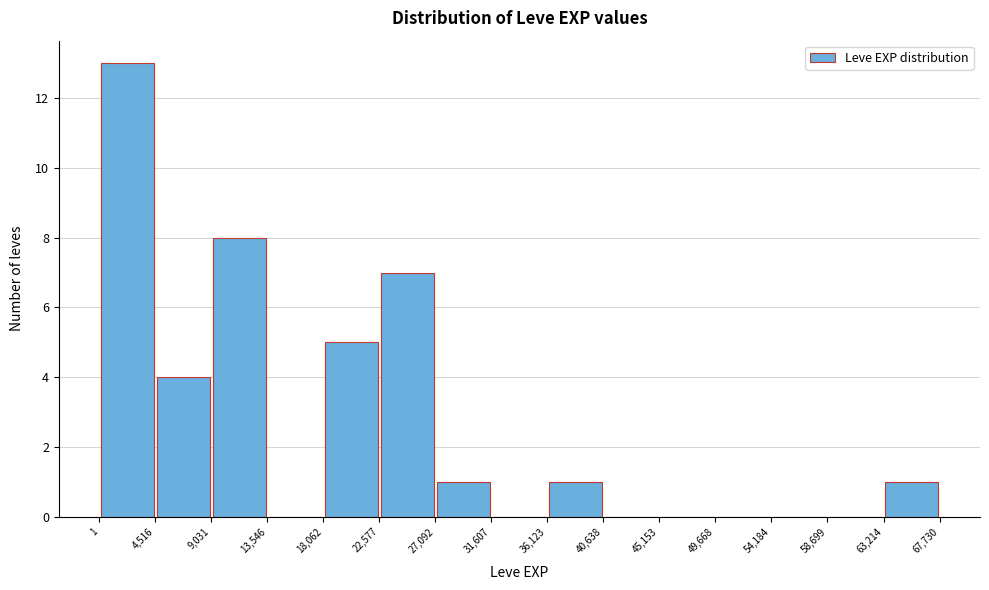

How tall is the bar that spans 9,031 to 13,546 on the x-axis? The values are not printed on the chart, so give them approximately, as read against the axis.

8